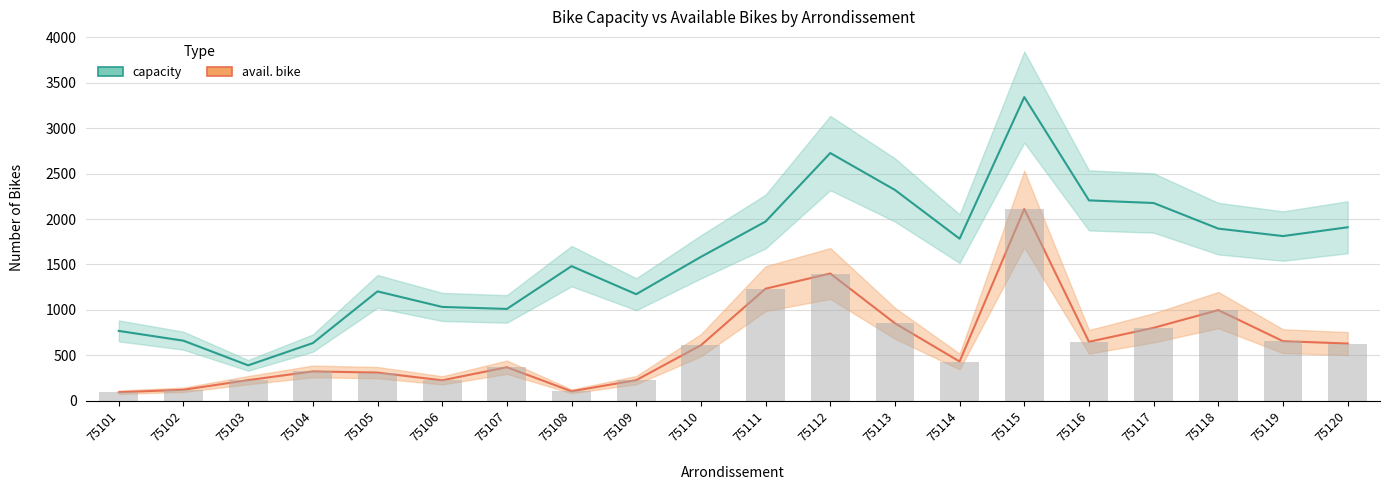

Which series has the largest total across all categories?

capacity